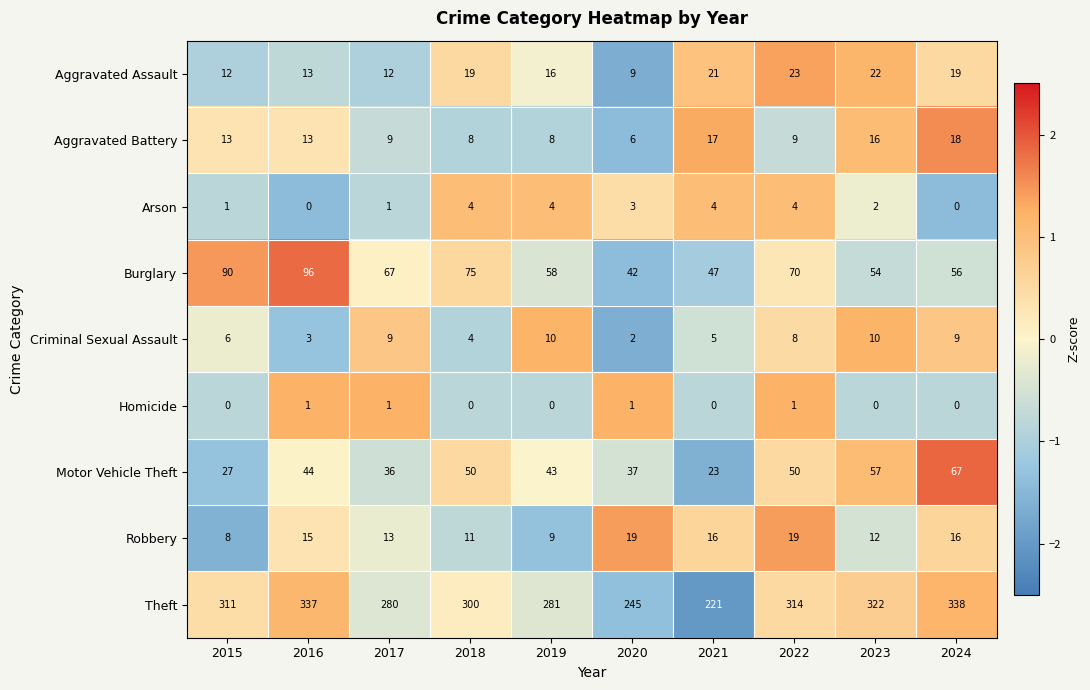

What is the sum of all Homicide values?

4